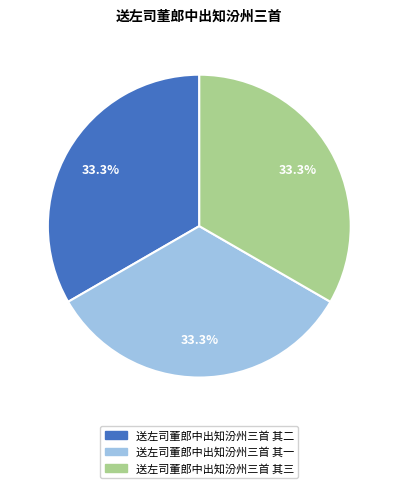

Is there a majority slice in this chart?

No